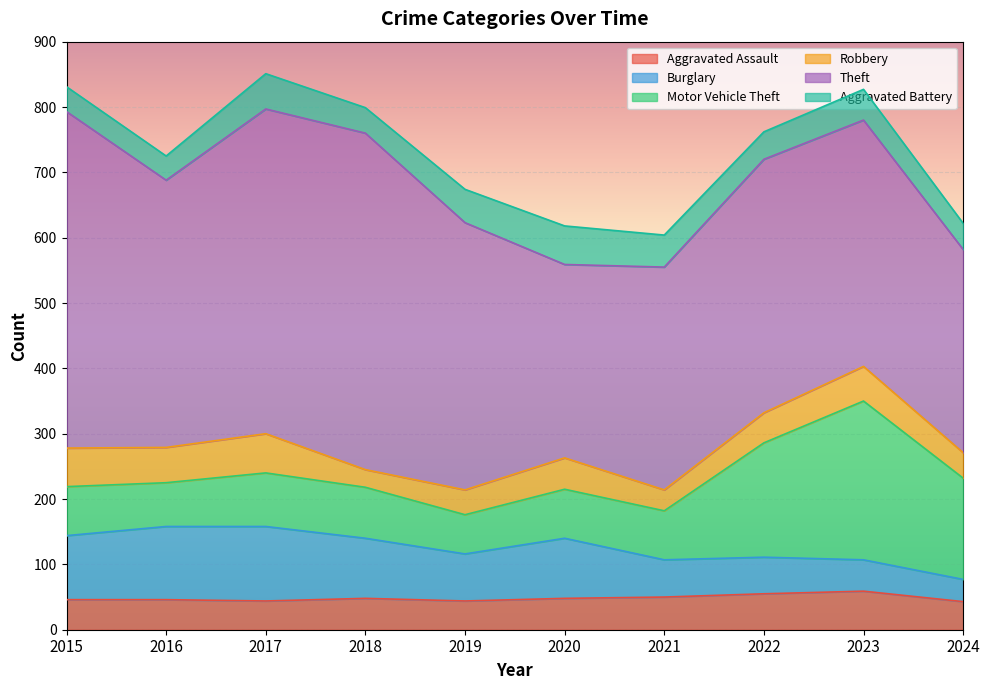

What is the total value across all series at 2015?

831